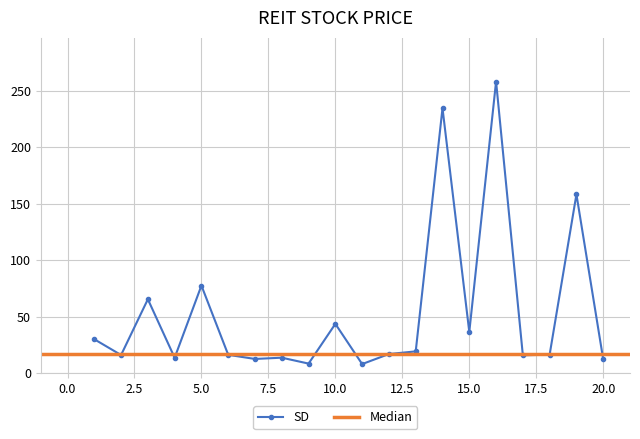

What is the difference between the values at 20 and 9?

3.8